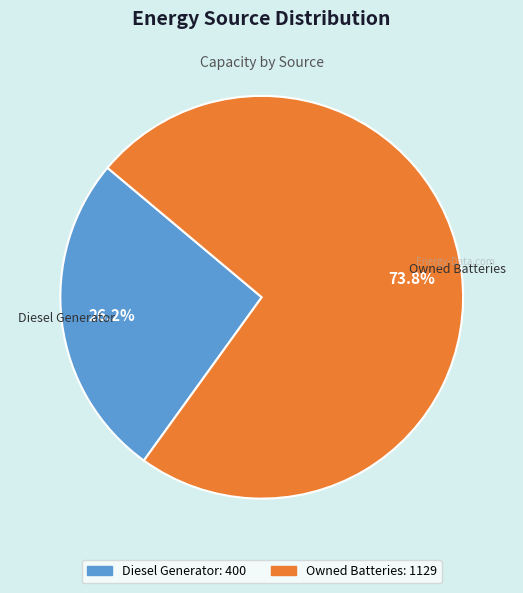

Does any single category account for the majority?

Yes